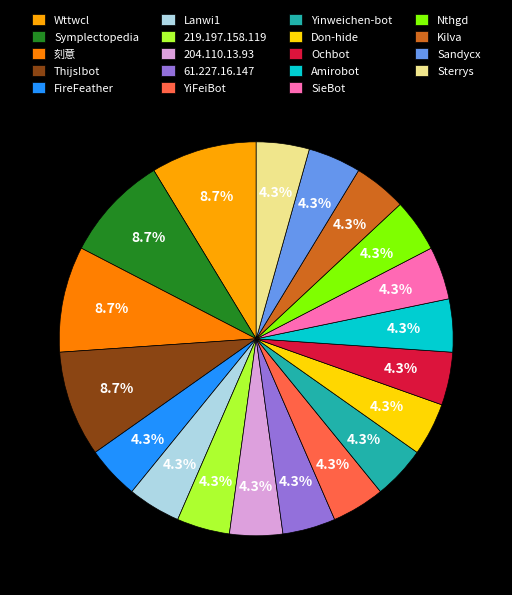

What is the largest slice in the pie chart?

Wttwcl